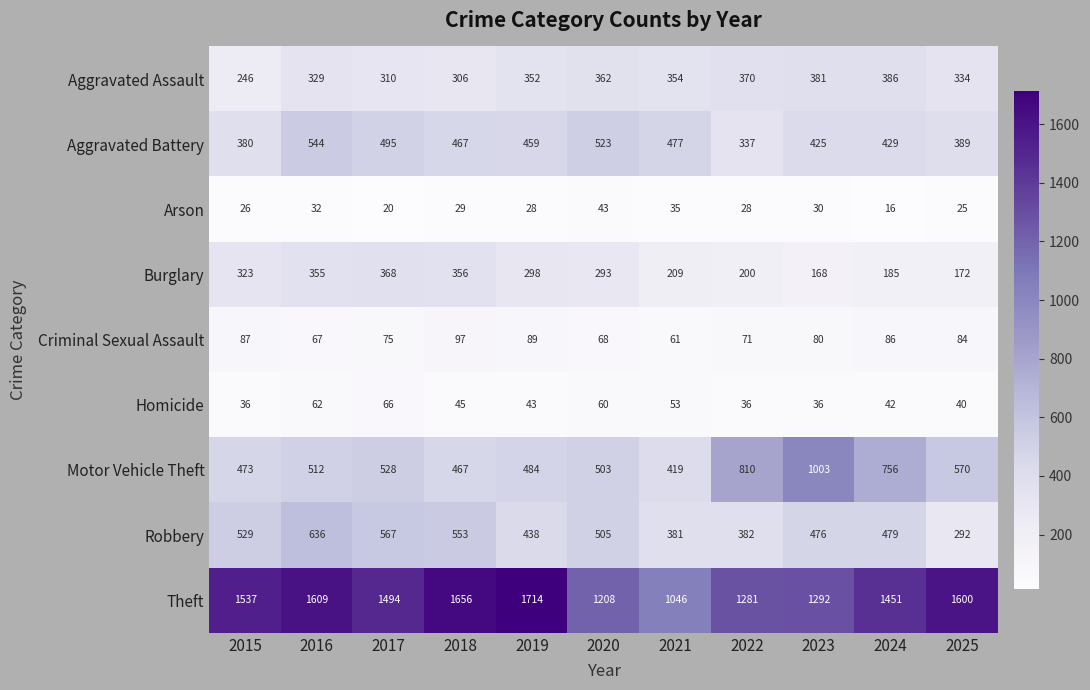

List the labels in order of Robbery value, largest first.

2016, 2017, 2018, 2015, 2020, 2024, 2023, 2019, 2022, 2021, 2025